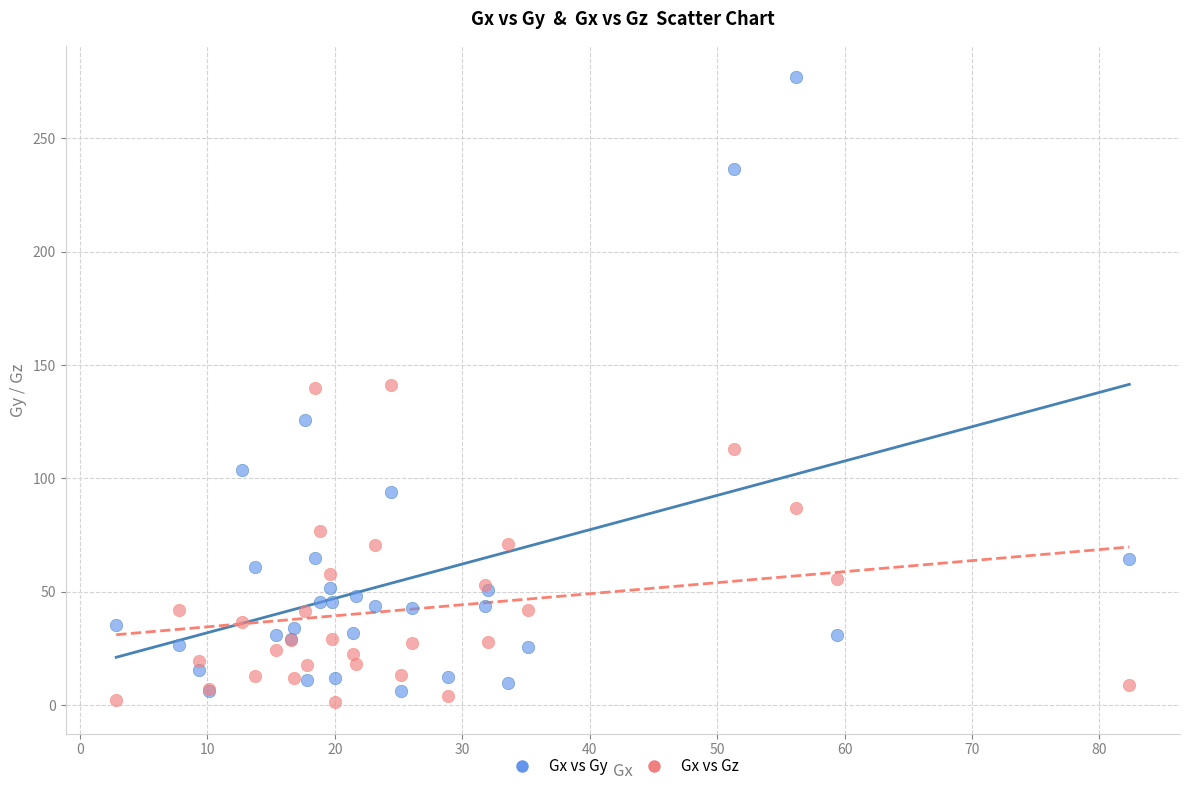

Which series has the largest Y range (max minus min)?

Gx vs Gy